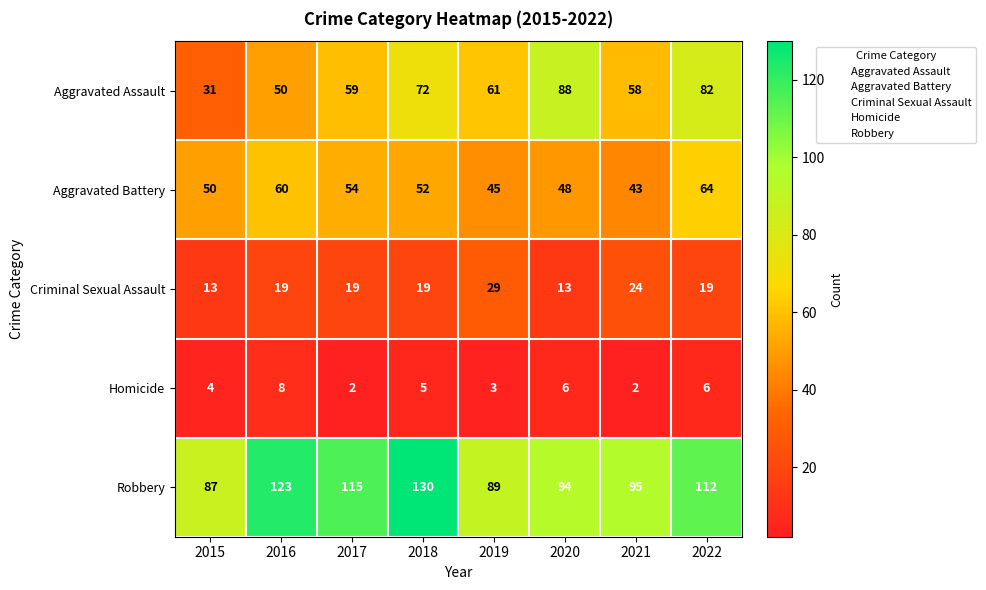

List the labels in order of Robbery value, smallest first.

2015, 2019, 2020, 2021, 2022, 2017, 2016, 2018